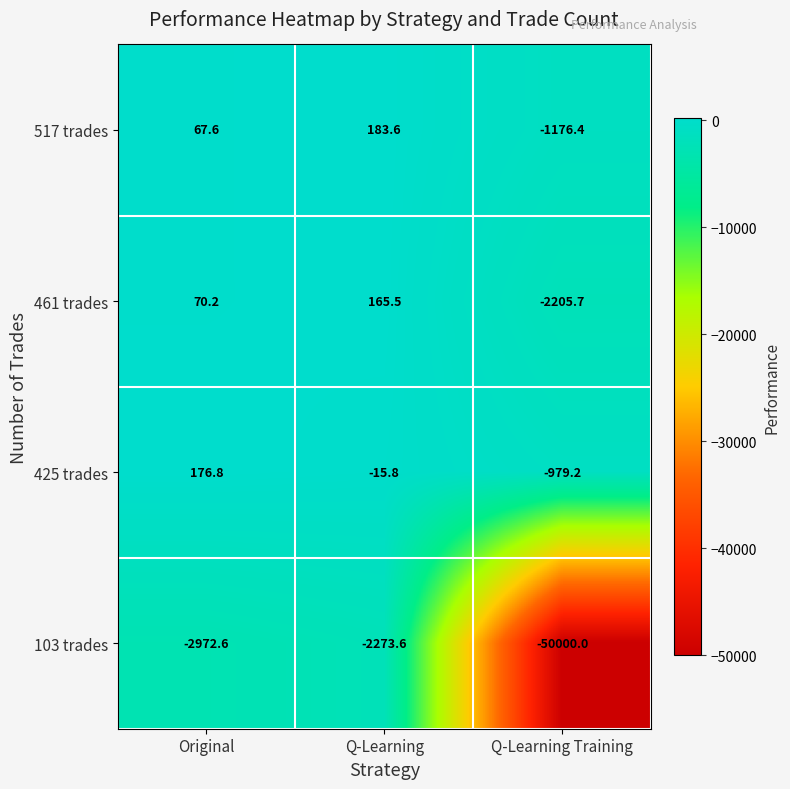

Reading right to left, extract all data points from this chart.

517 trades: Q-Learning Training=-1176.4	Q-Learning=183.6	Original=67.6
461 trades: Q-Learning Training=-2205.7	Q-Learning=165.5	Original=70.2
425 trades: Q-Learning Training=-979.2	Q-Learning=-15.8	Original=176.8
103 trades: Q-Learning Training=-50000.0	Q-Learning=-2273.6	Original=-2972.6